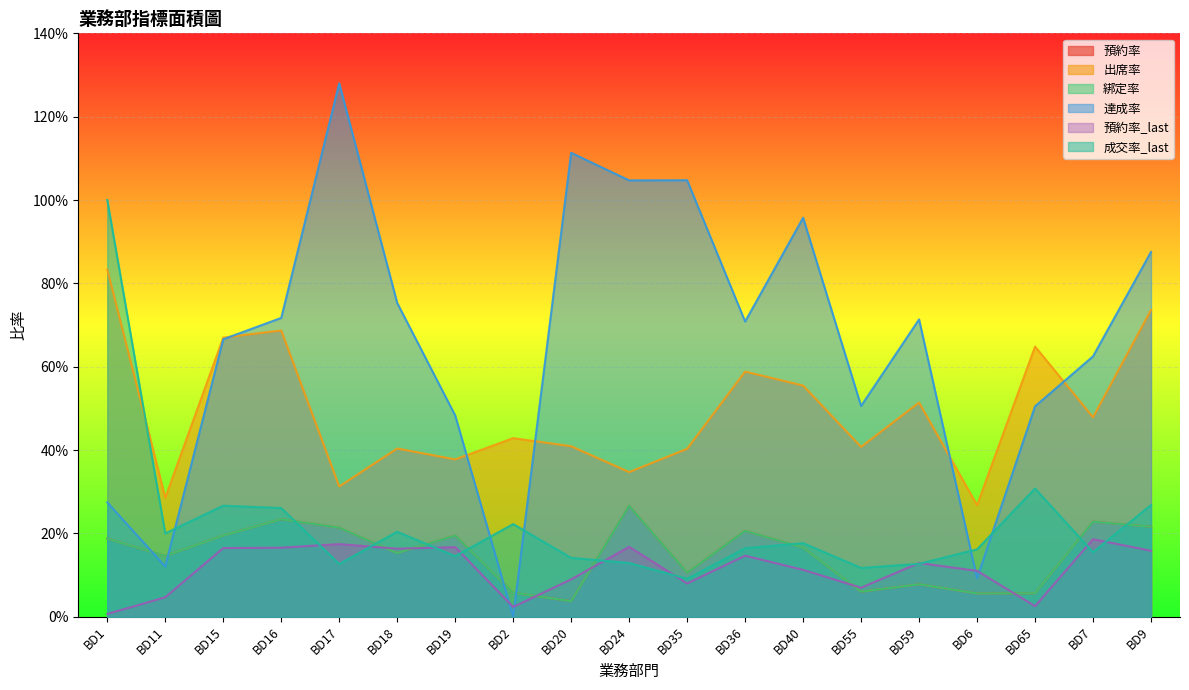

Which series has the largest total across all categories?

達成率